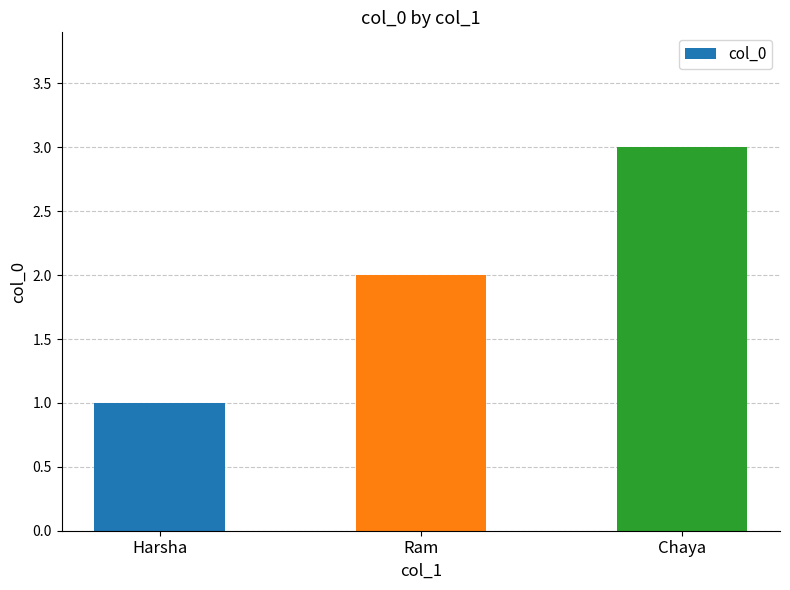

True or false: the data shows 0 at Harsha.

False